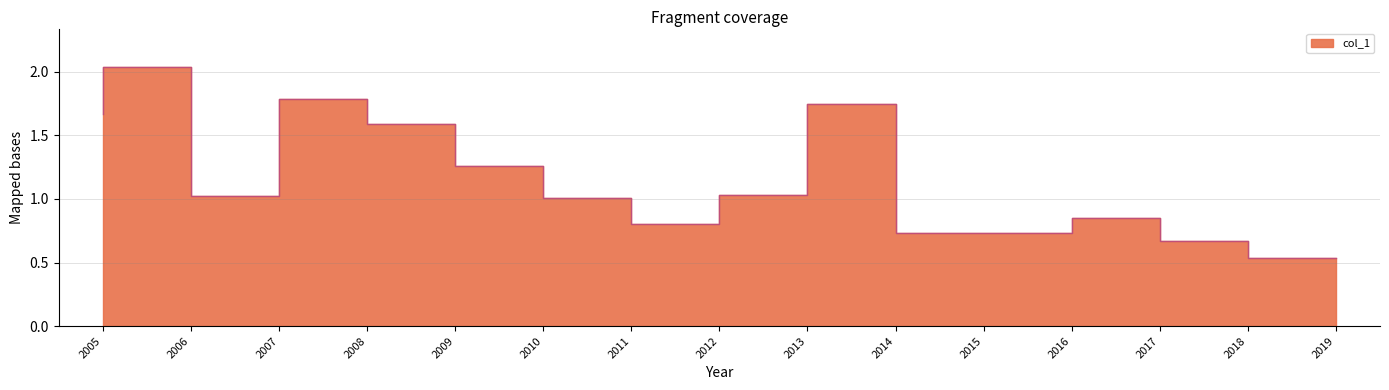

Reading left to right, extract all data points from this chart.

1.7	2.0	1.0	1.8	1.6	1.3	1.0	0.8	1.0	1.7	0.7	0.7	0.9	0.7	0.5